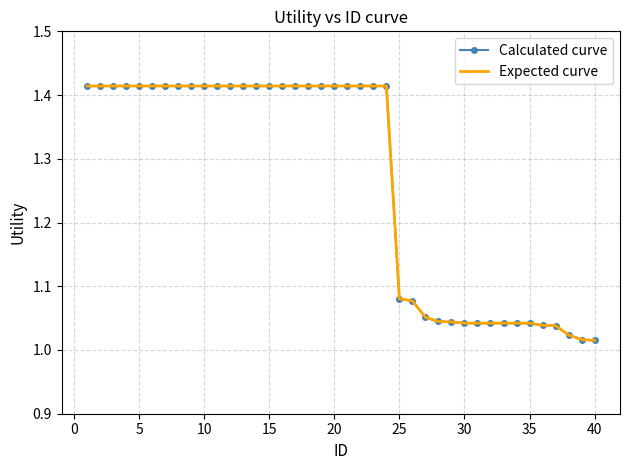

At which label does Expected curve reach its minimum?

40